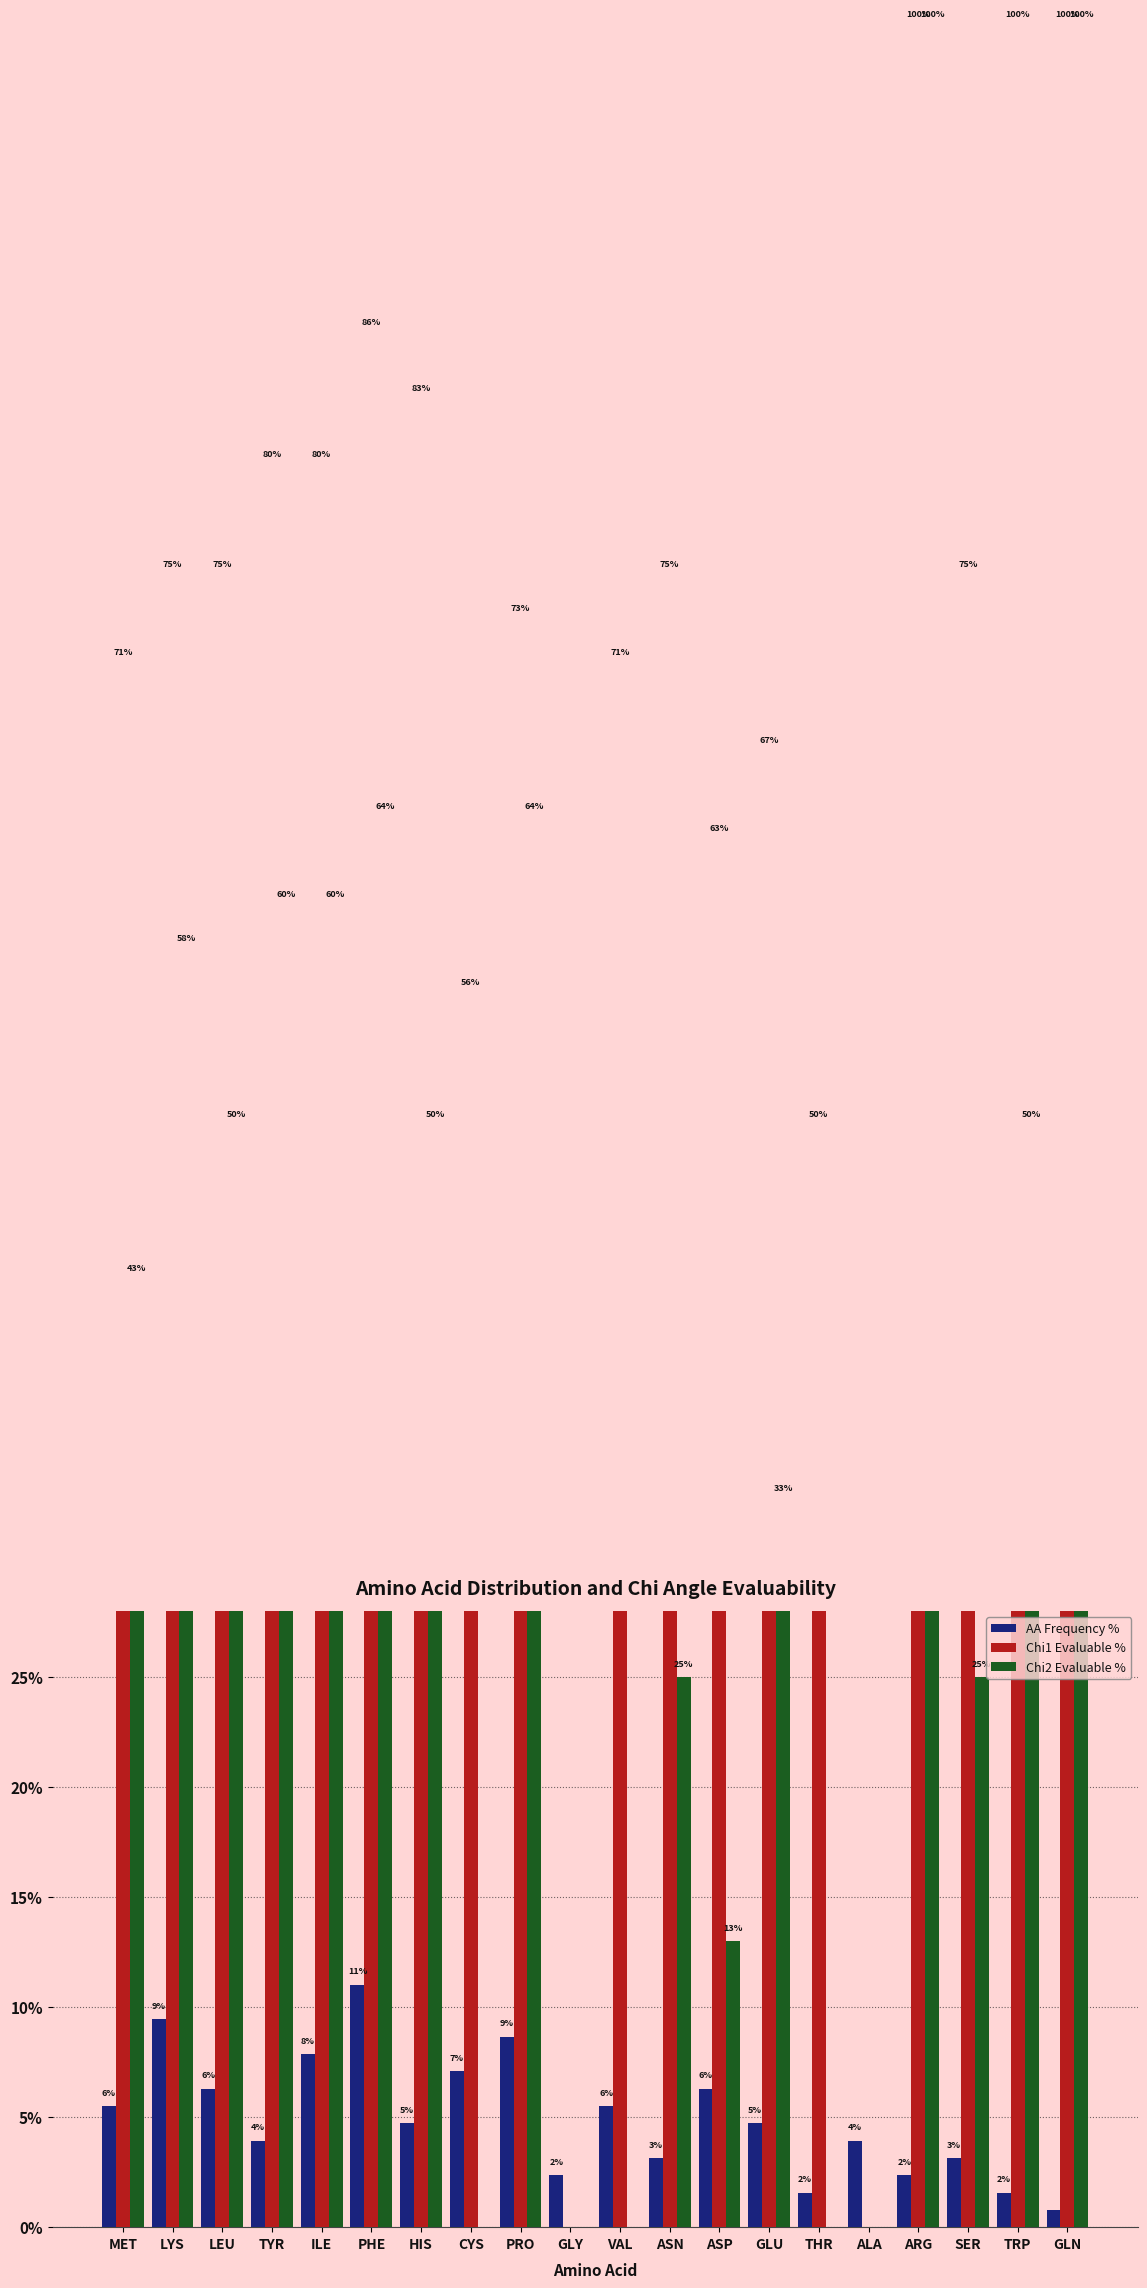

At which label does Chi2 Evaluable % reach its peak?

ARG